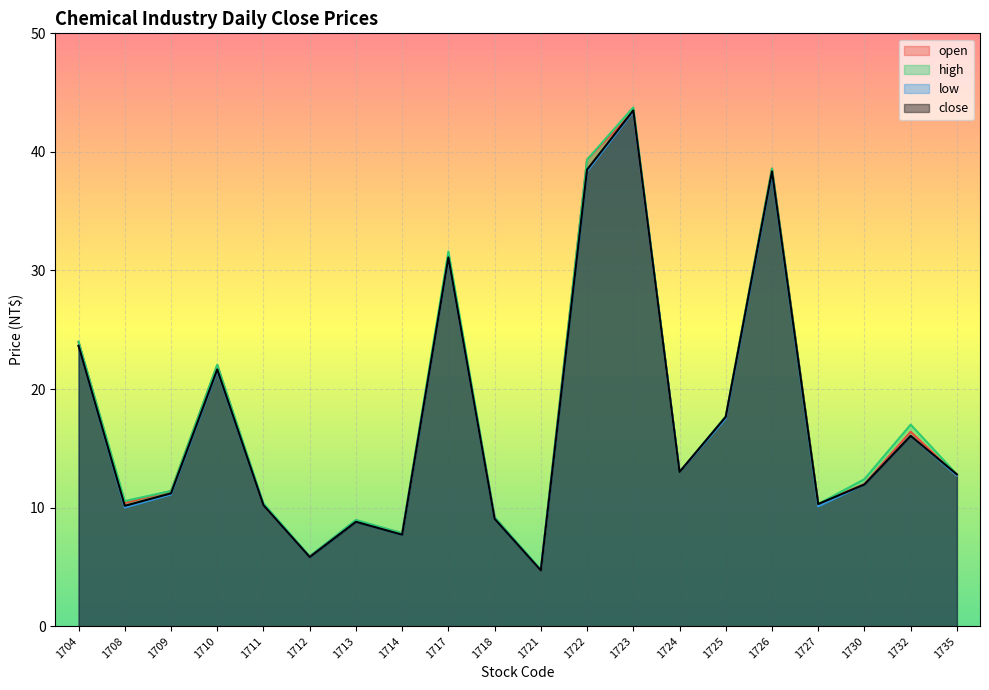

At which category is the sum across all series the highest?

1723